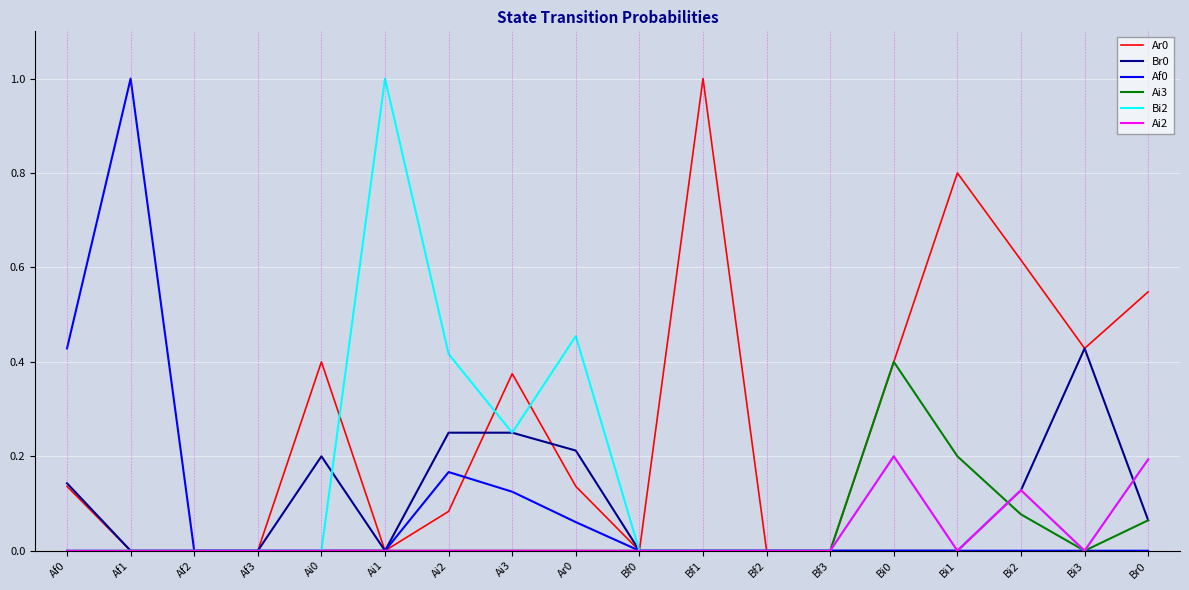

True or false: Ai3 has more than 0 interior local peaks.

True